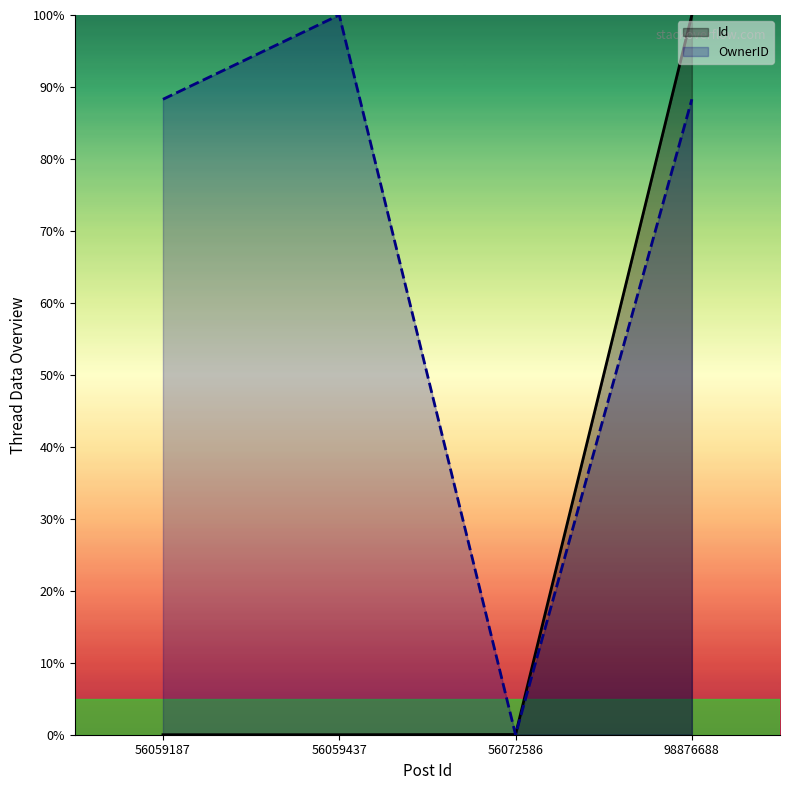

Reading left to right, list all the values displayed in this chart.

Id: 0.0	0.0	0.0	100.0
OwnerID: 88.3	100.0	0.0	88.3